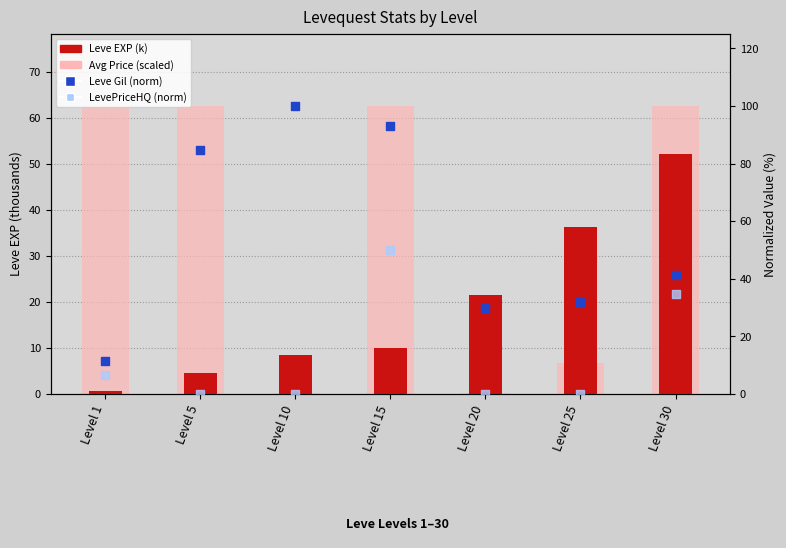

Is the value of Avg Price (scaled) at Level 20 greater than the value of Leve Gil (norm) at Level 10?

No